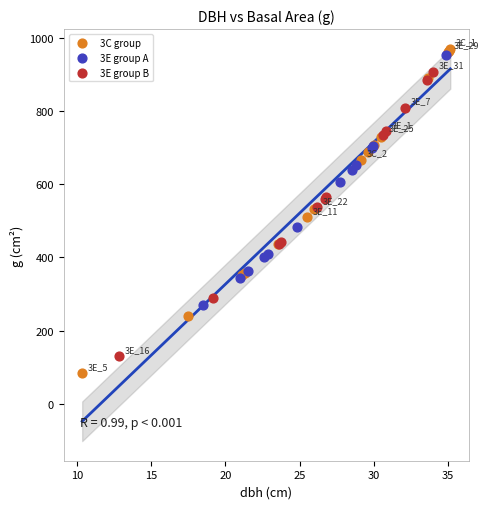

Which series has the widest spread of Y values?

3C group